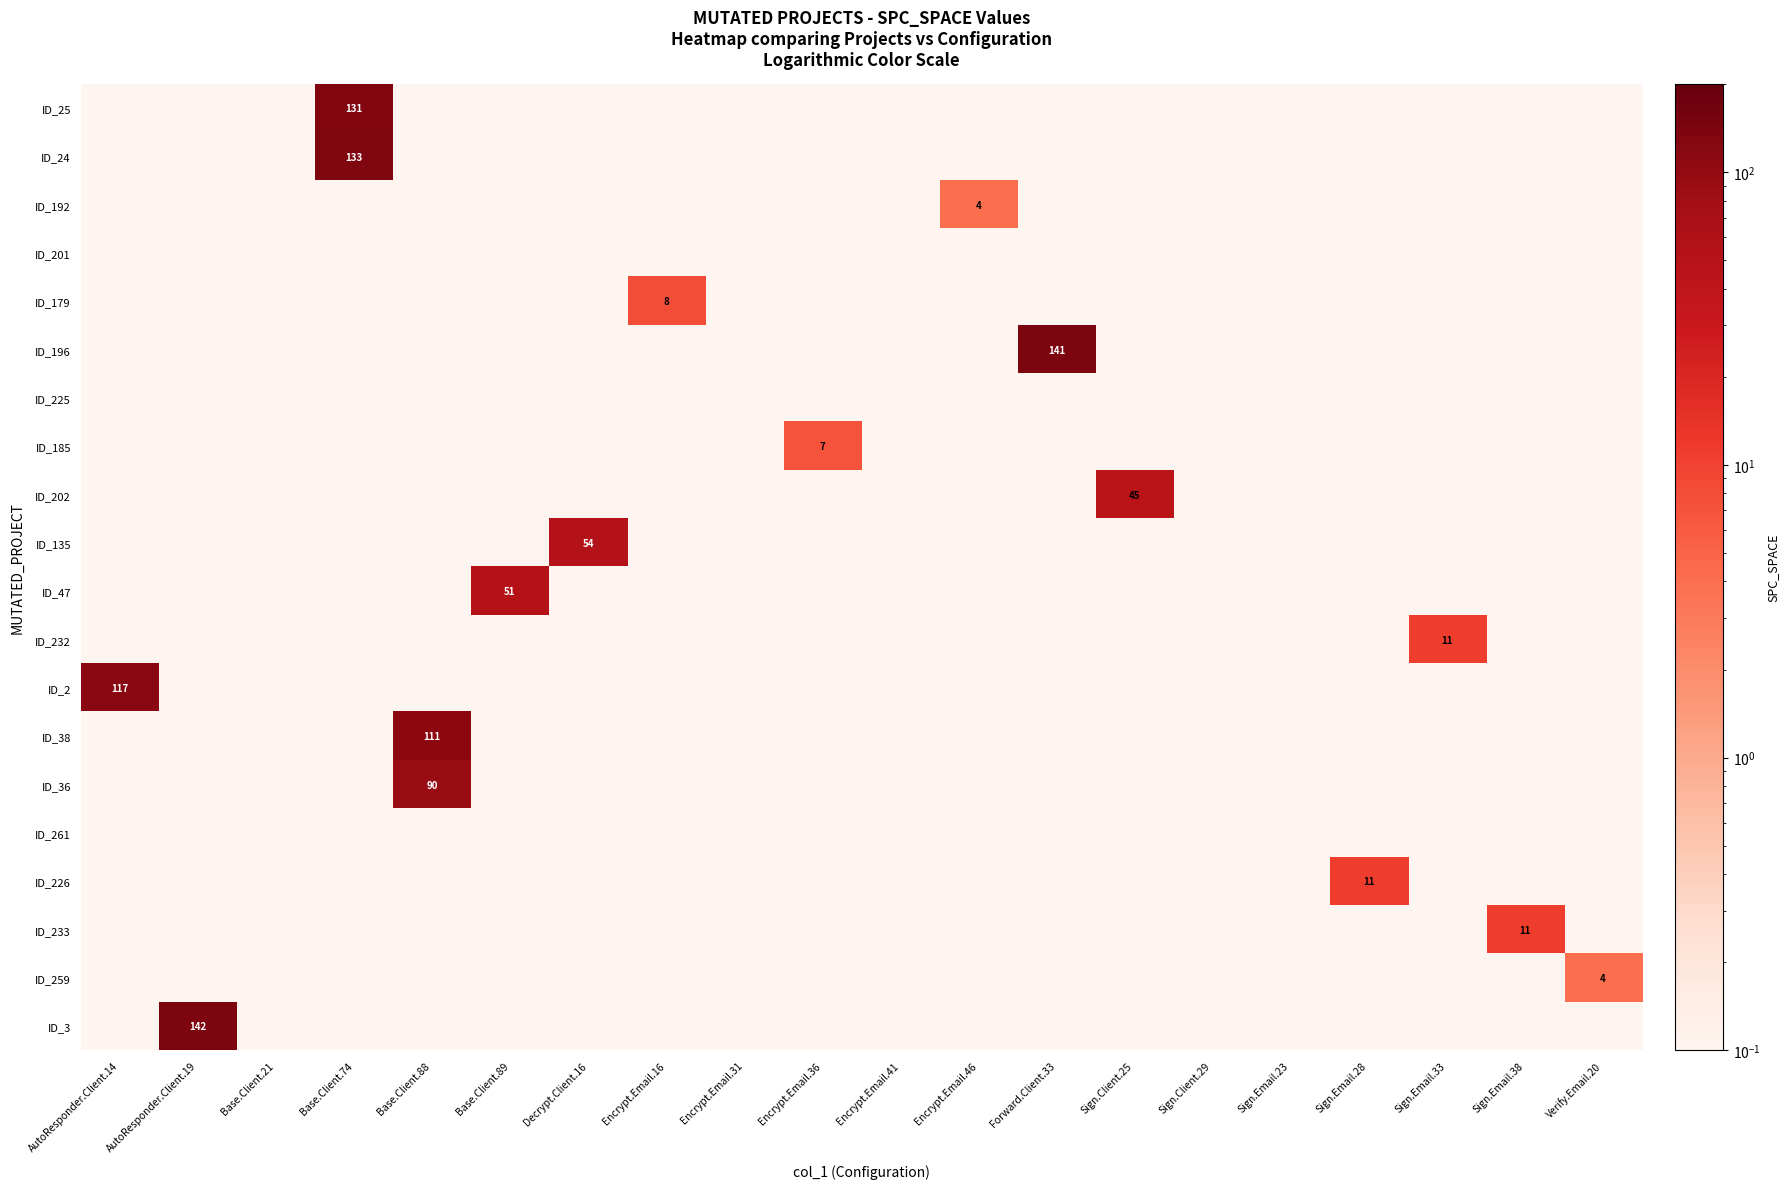

At how many categories does at least one series exceed 103?

5